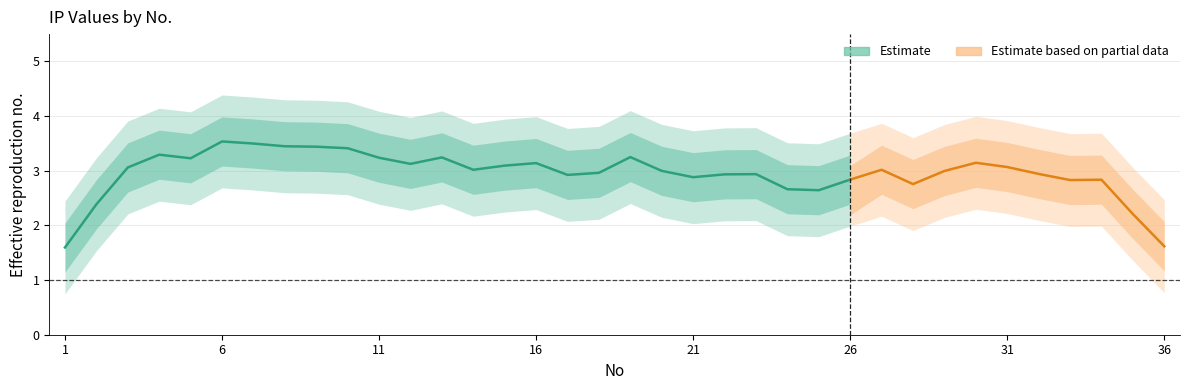

What is the sum of all values?

109.6